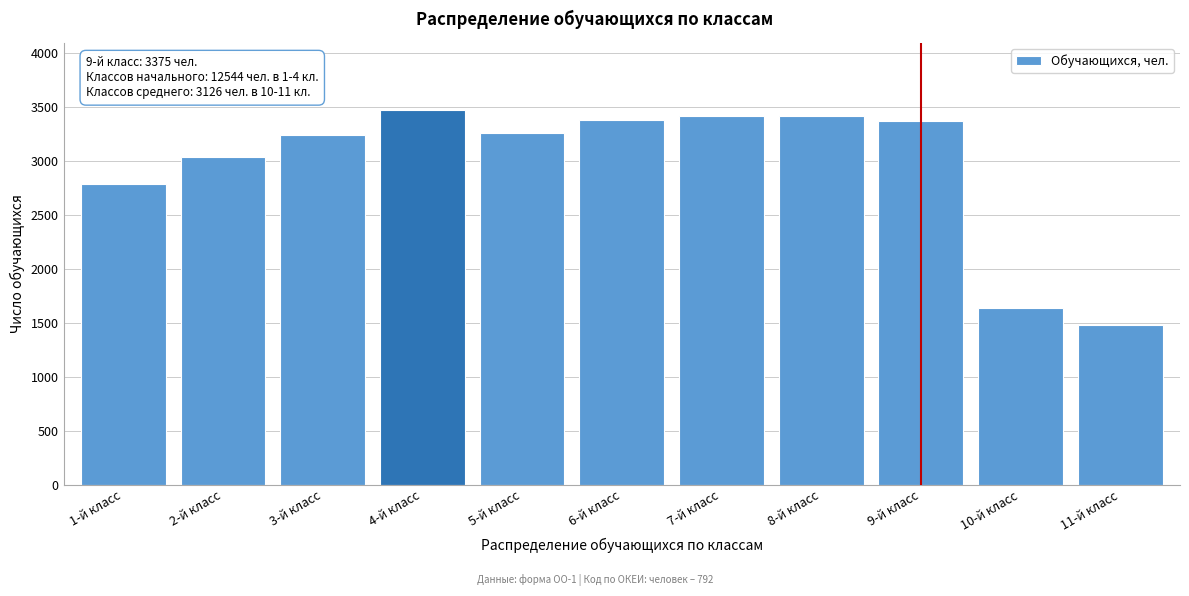

What is the greatest value displayed?

3472